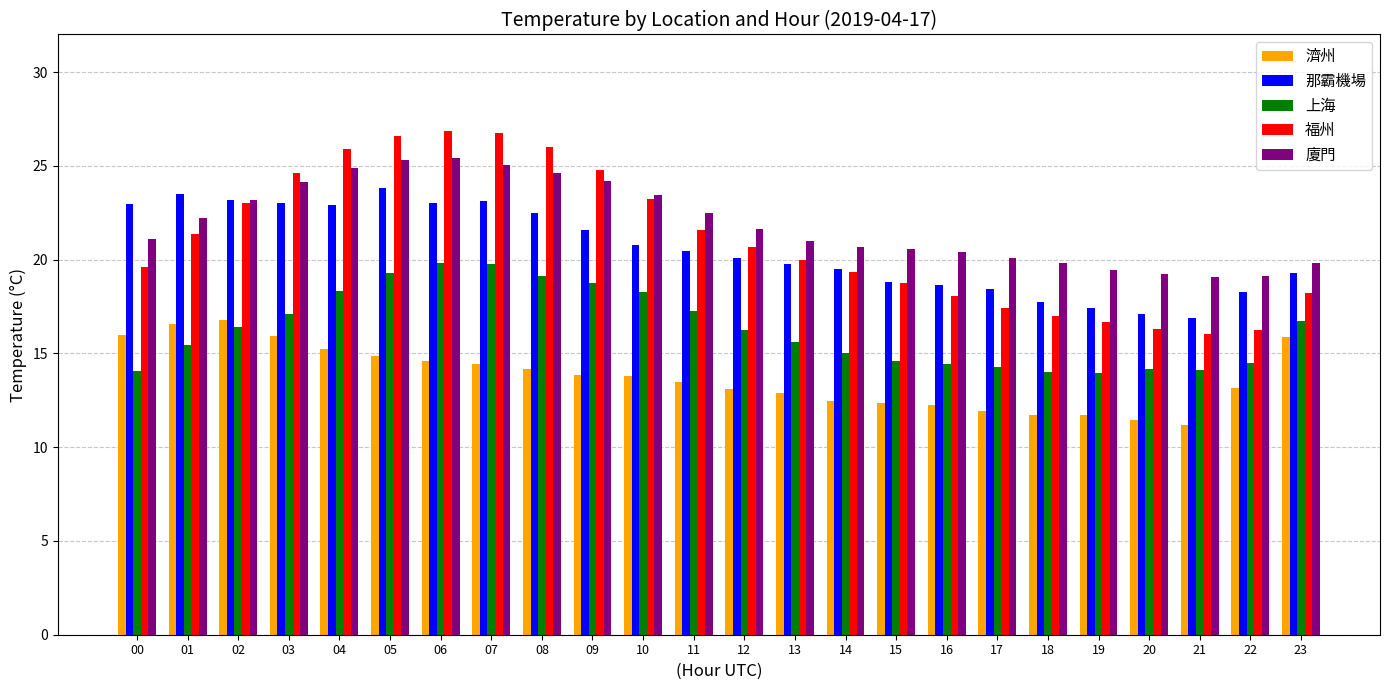

How many bars are there in each group?

5